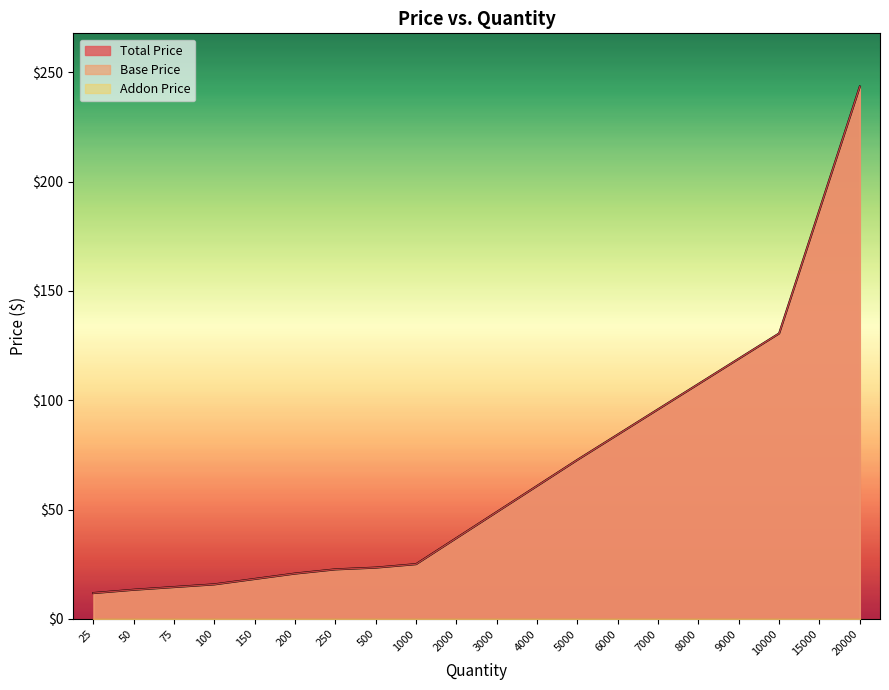

How many data points in Base Price are less than 48?

10